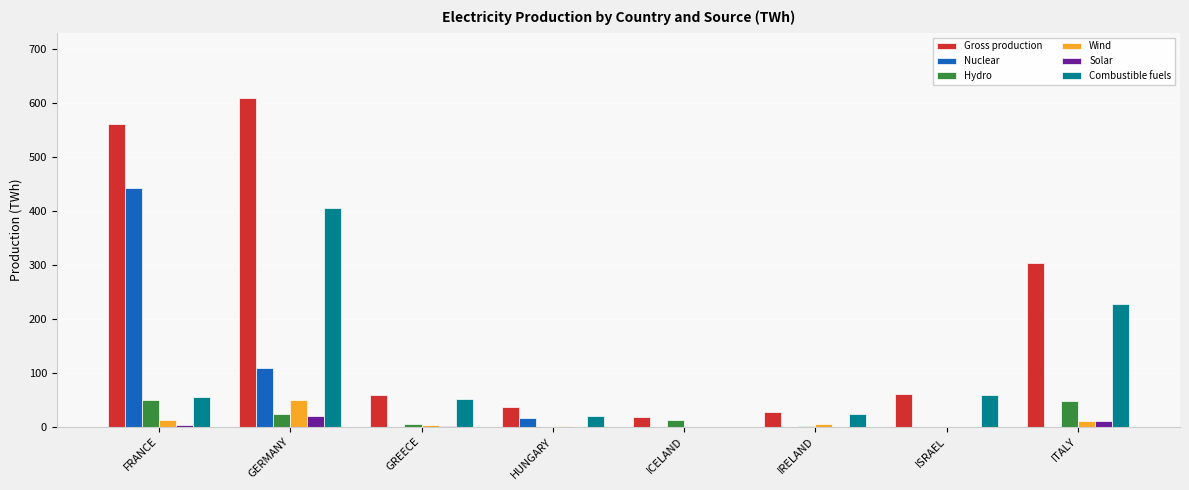

What value does the Gross production series have at HUNGARY?

36.0